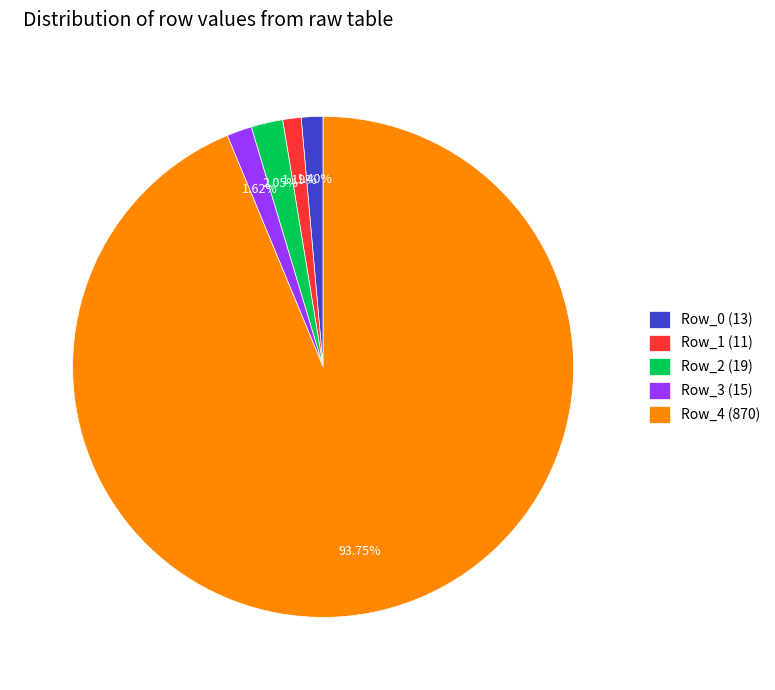

Does Row_0 represent more than half of the total?

No